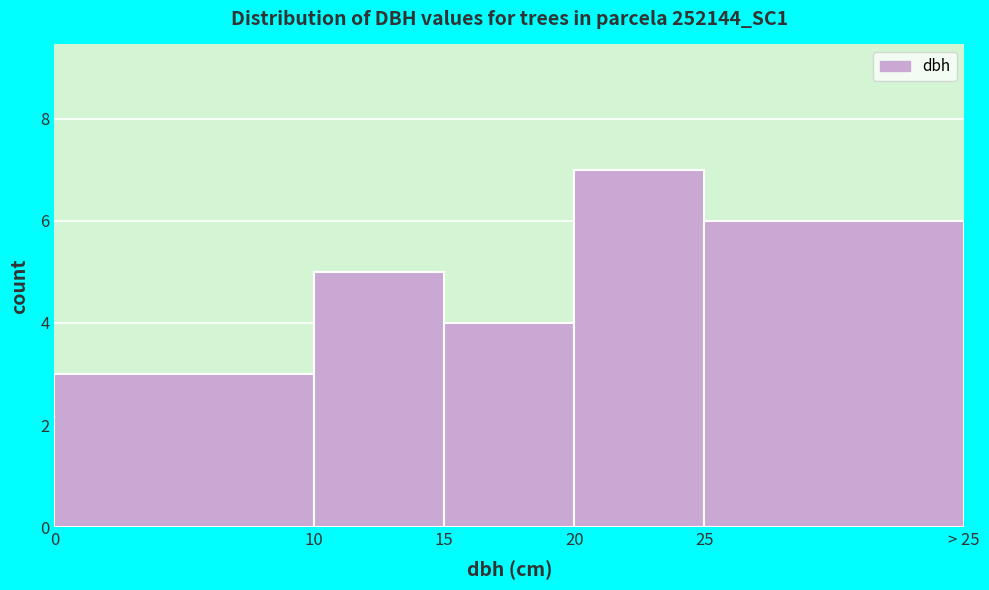

Reading left to right, list all the values displayed in this chart.

3	5	4	7	6